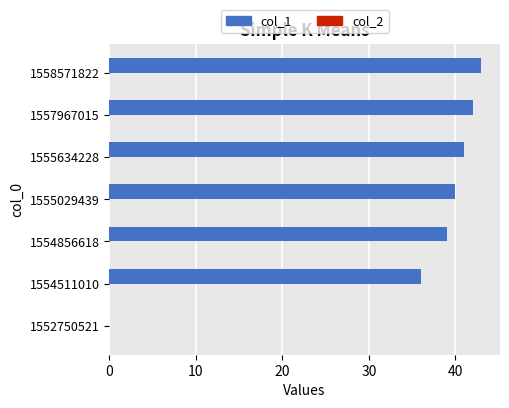

Which has a higher value, 1554511010 or 1555634228?

1555634228